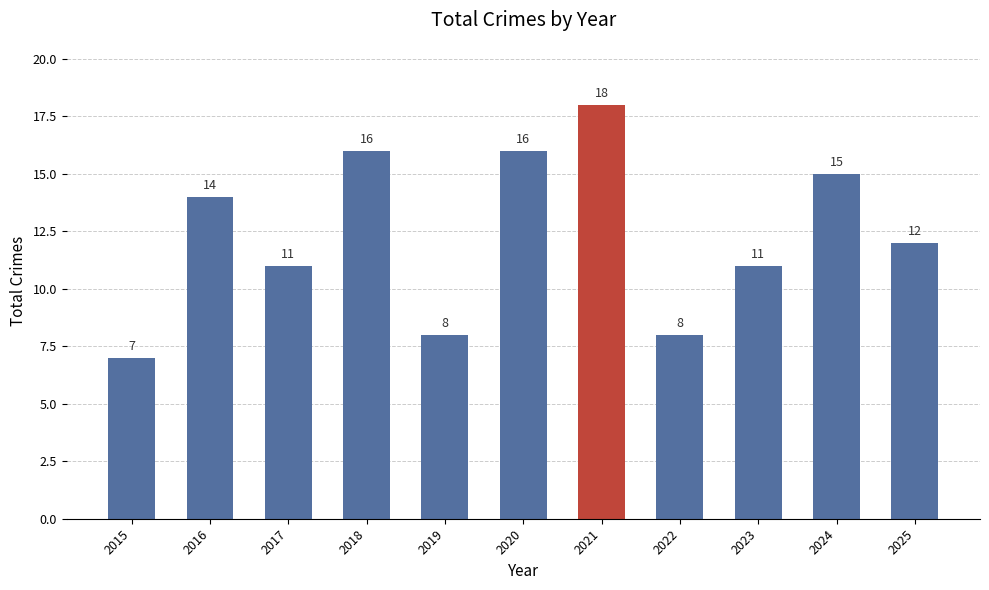

What is the sum of all values?

136